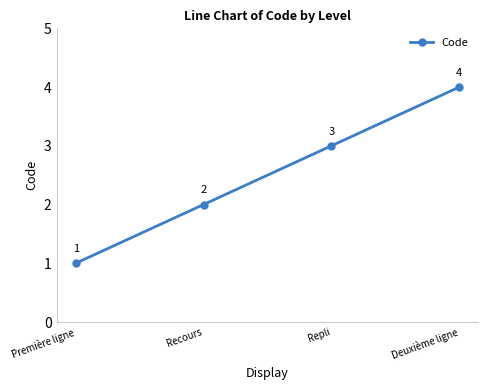

What value does the data have at Recours?

2